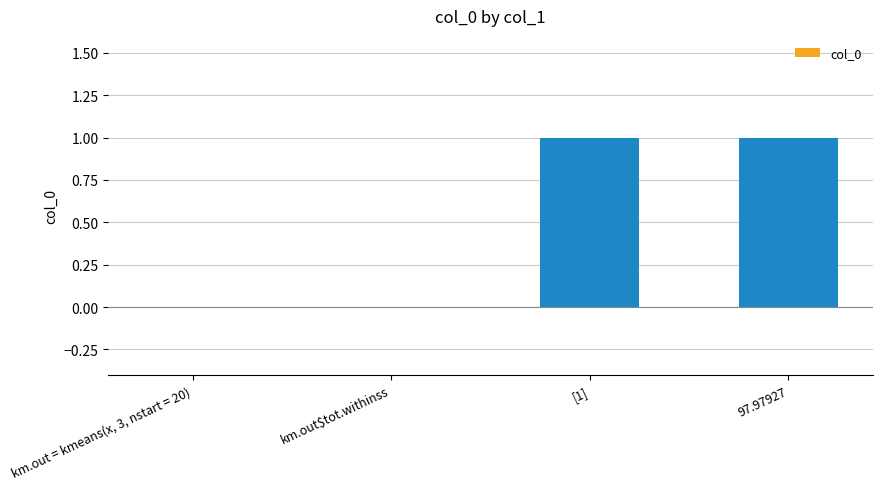

Reading left to right, transcribe all the data shown in this chart.

km.out = kmeans(x, 3, nstart = 20)=0	km.out$tot.withinss=0	[1]=1	97.97927=1